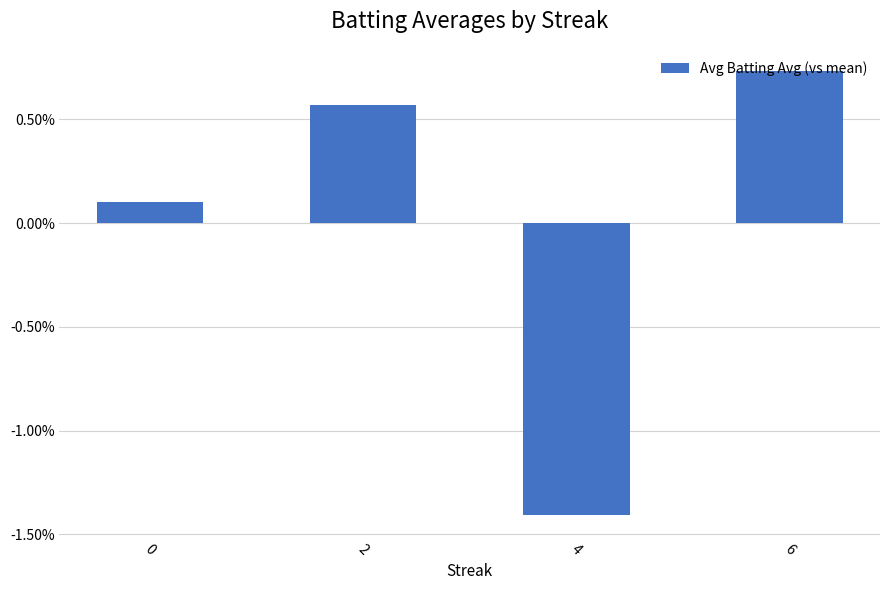

True or false: the data shows -0.0 at 4.

False